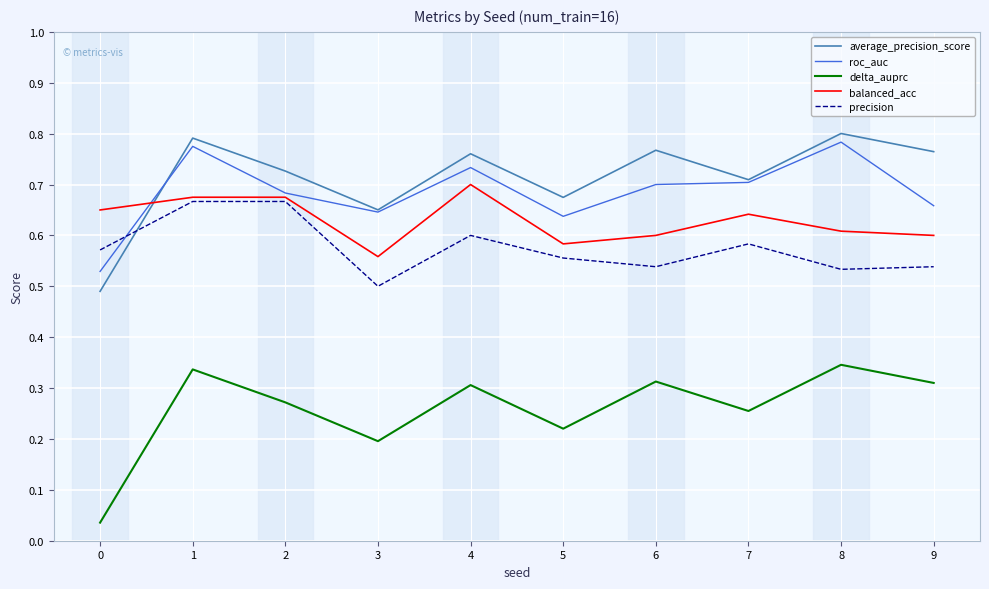

How many balanced_acc values are between 0 and 1?

10